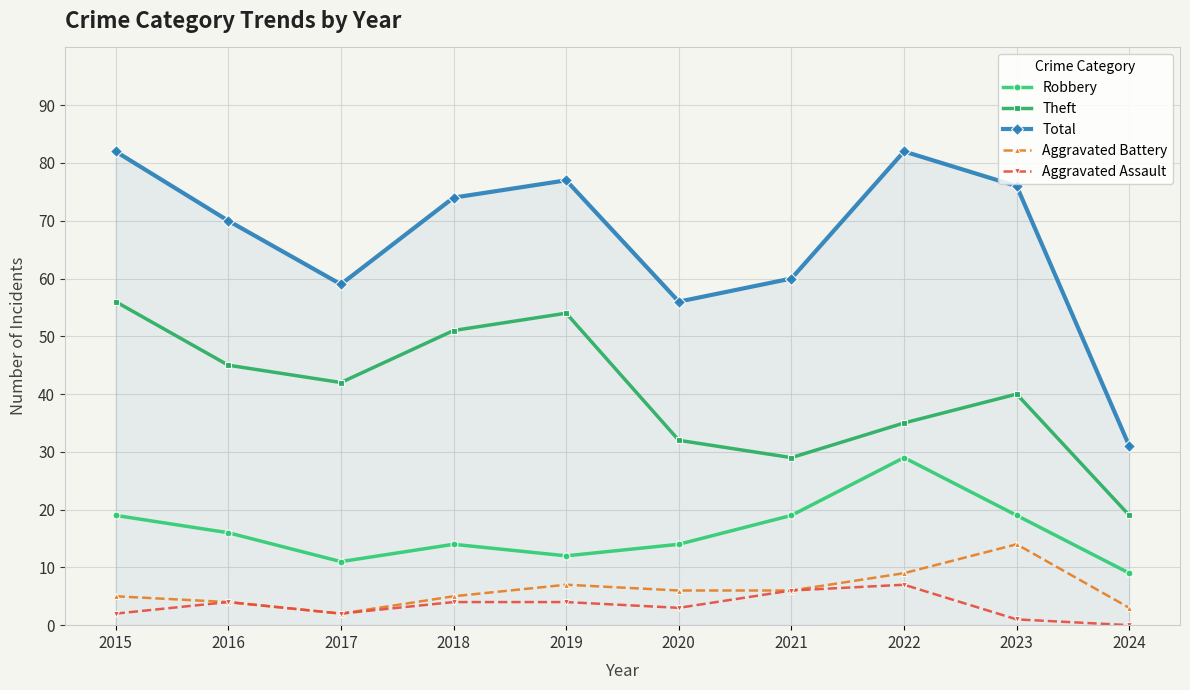

How many data points does each series have?

10